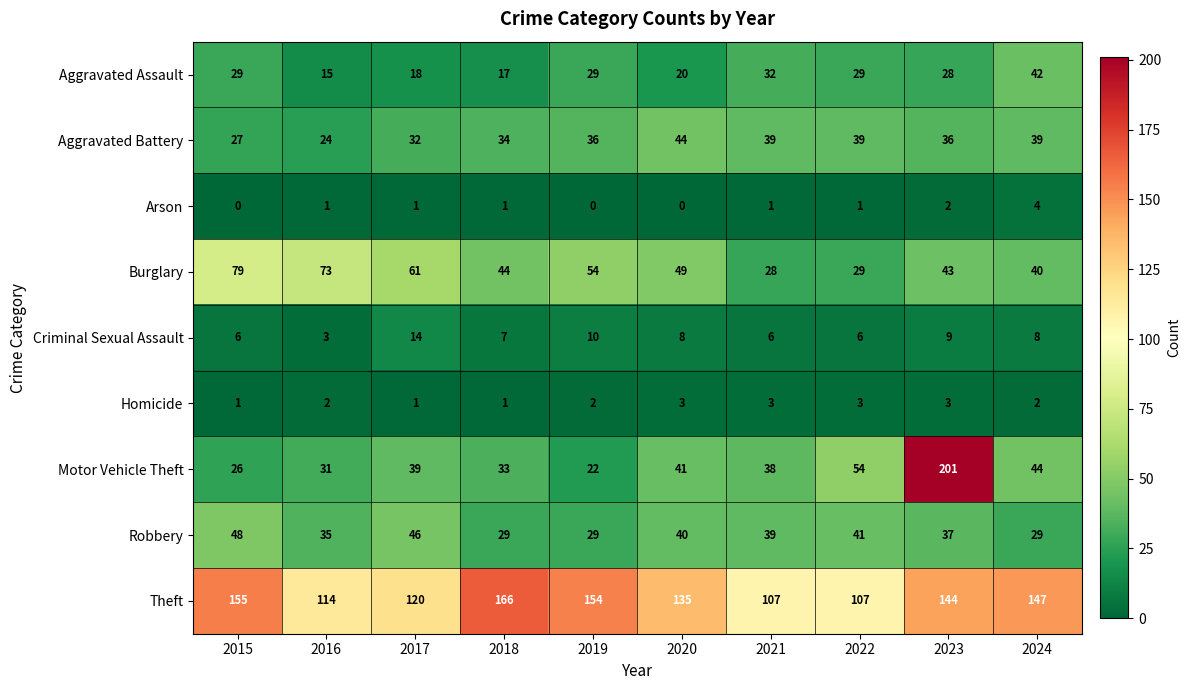

What is the total value across all series at 2022?

309